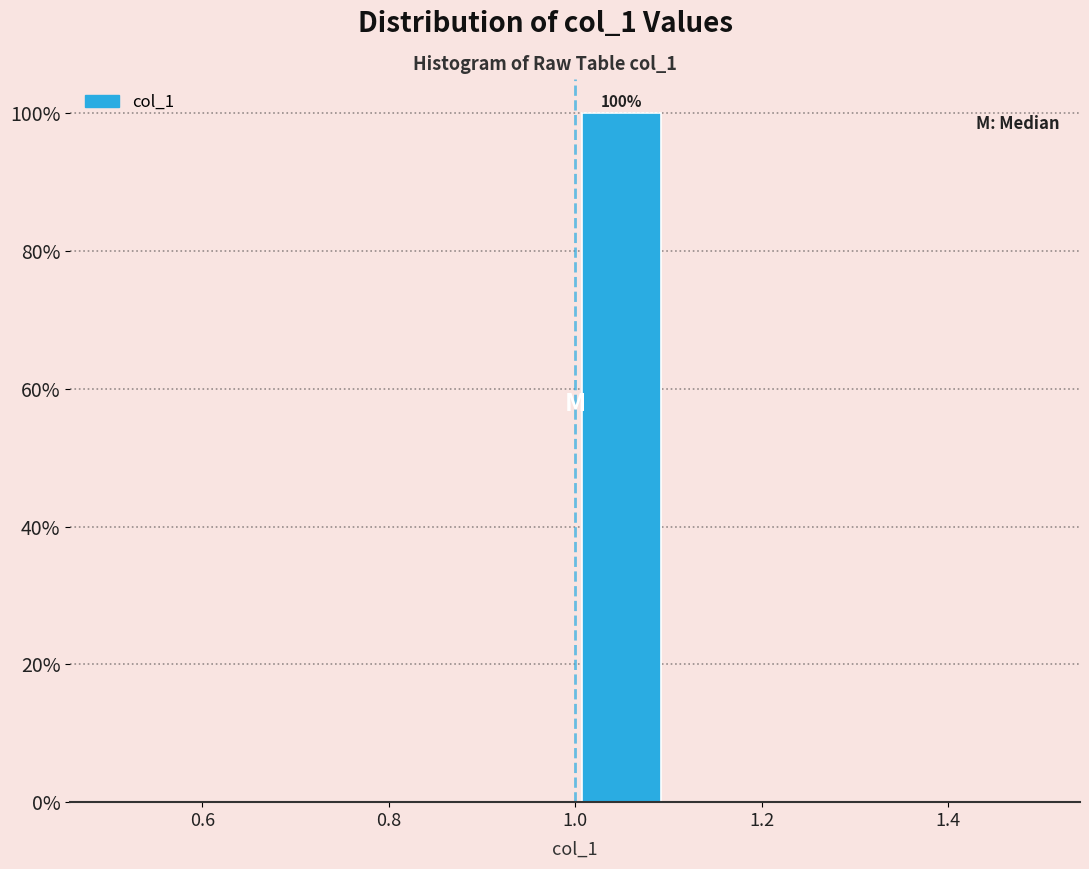

Over which range of the x-axis is the bar tallest?

1.0 to 1.1